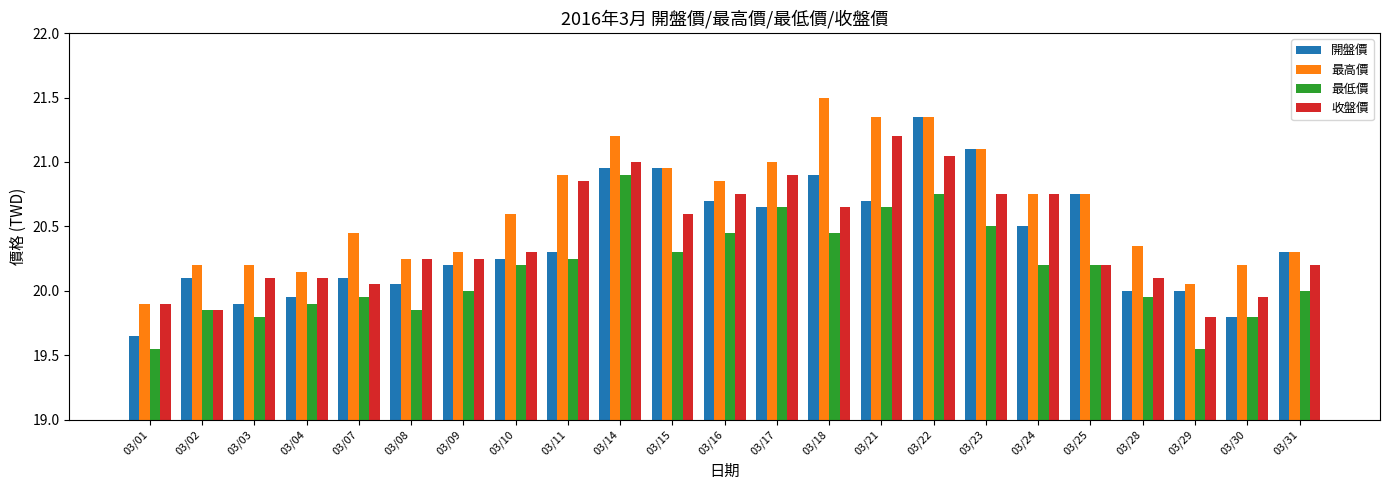

Rank the series by their maximum value, from lowest to highest.

最低價, 收盤價, 開盤價, 最高價